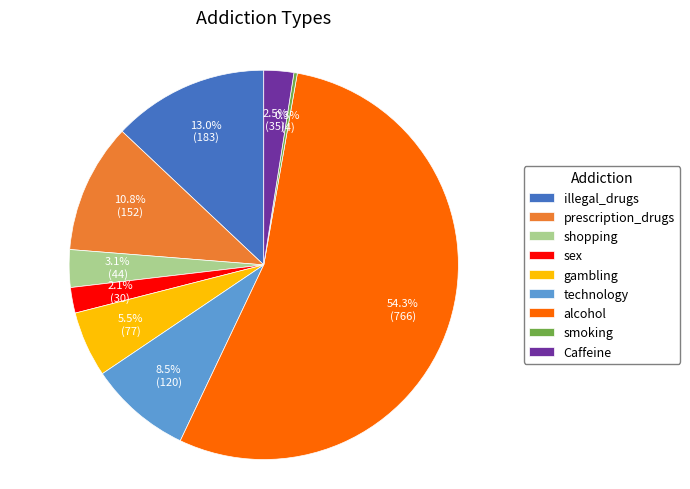

What is the smallest slice in the pie chart?

smoking